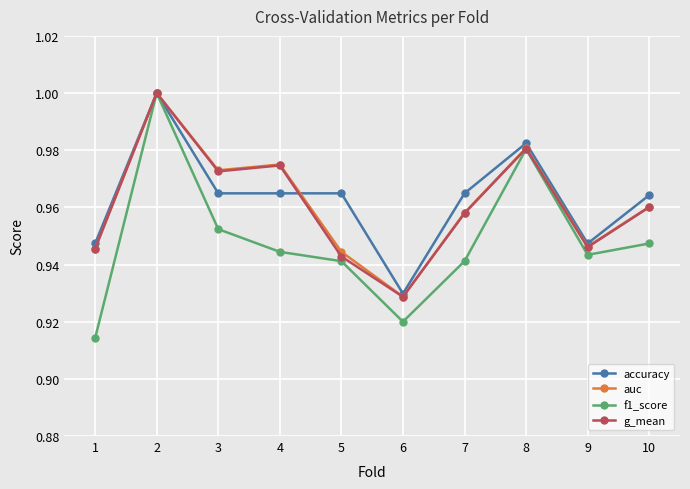

What is the sum of all f1_score values?

9.5